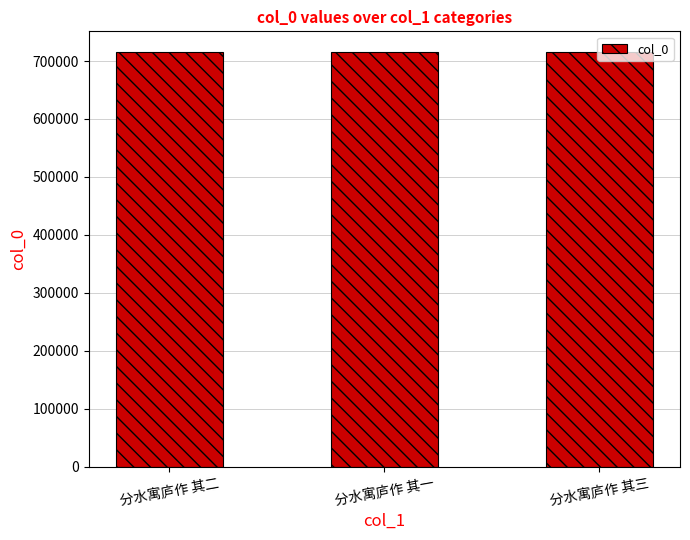

What is the approximate value at 分水寓庐作 其三?

715472